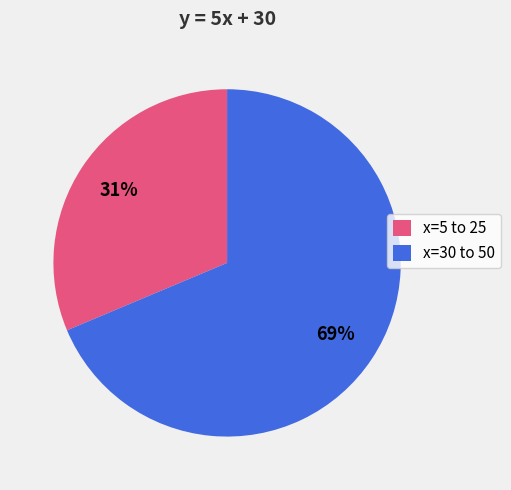

To the nearest percent, what portion does x=5 to 25 represent?

31%